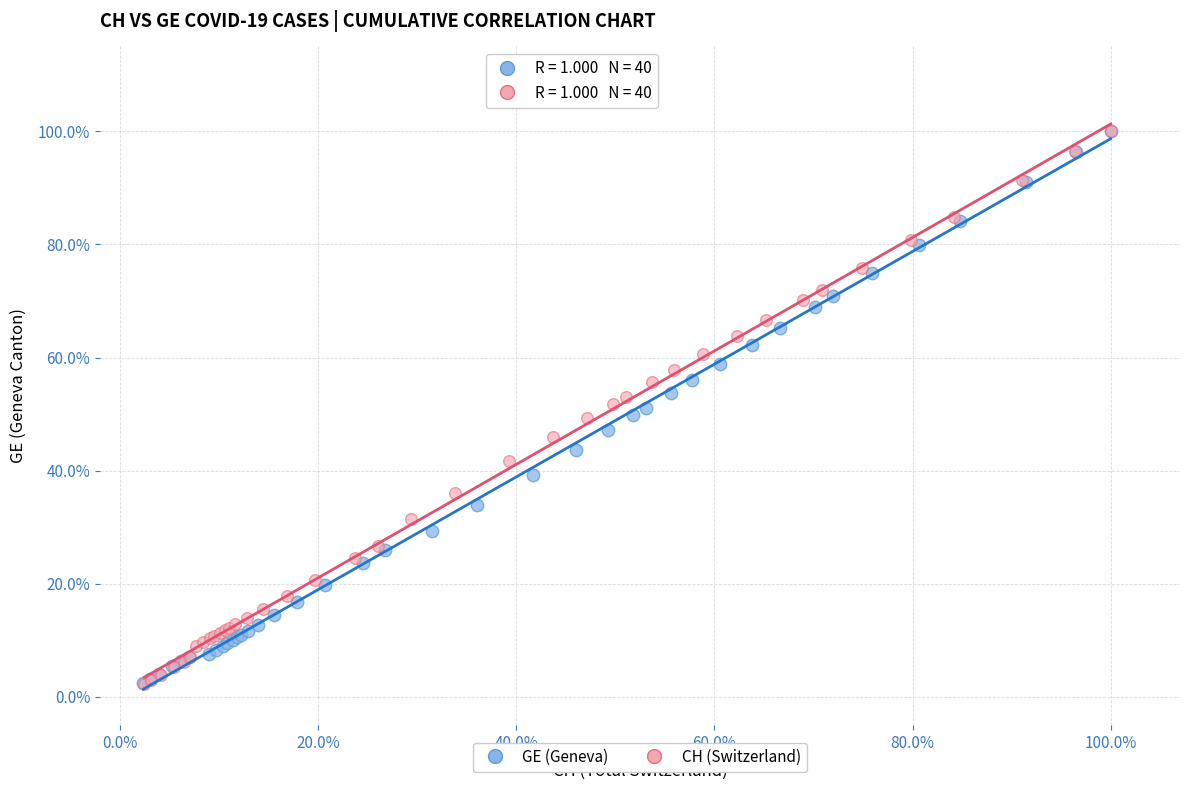

What are all the series names shown in the legend?

GE (Geneva), CH (Switzerland)